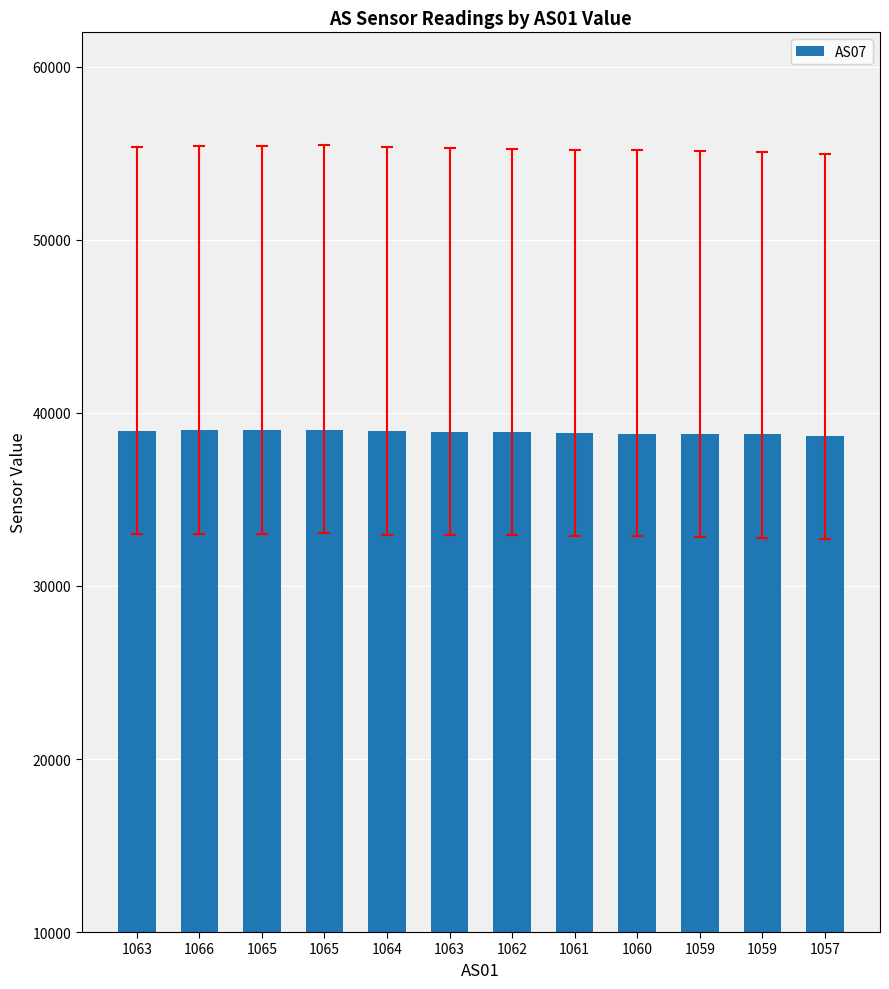

At which label is the value closest to 38843?

1061